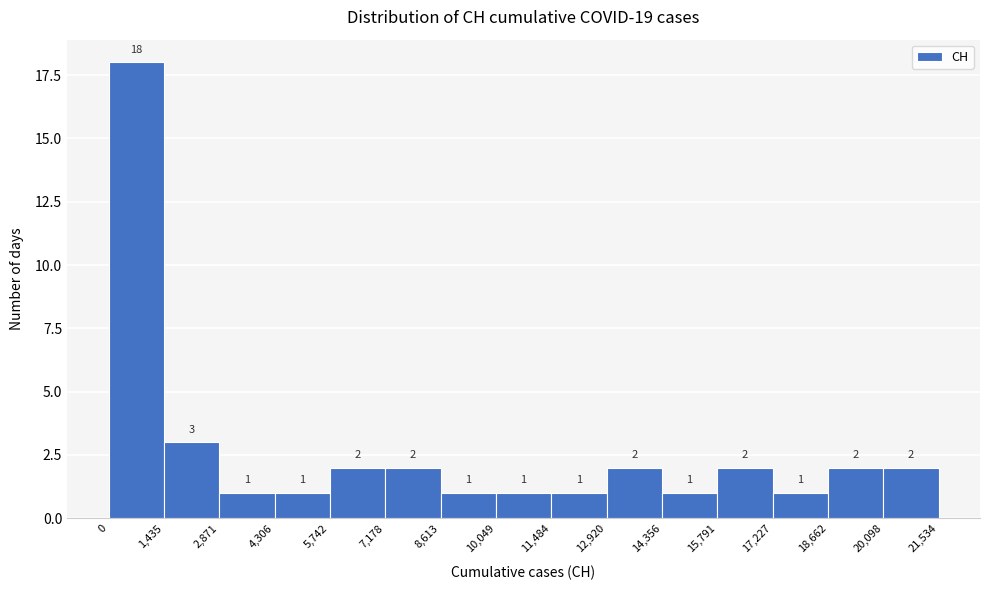

Reading left to right, transcribe this chart: for each bar, give the range it covers on the x-axis and its height.

0 to 1,435: 18
1,435 to 2,871: 3
2,871 to 4,306: 1
4,306 to 5,742: 1
5,742 to 7,178: 2
7,178 to 8,613: 2
8,613 to 10,049: 1
10,049 to 11,484: 1
11,484 to 12,920: 1
12,920 to 14,356: 2
14,356 to 15,791: 1
15,791 to 17,227: 2
17,227 to 18,662: 1
18,662 to 20,098: 2
20,098 to 21,534: 2